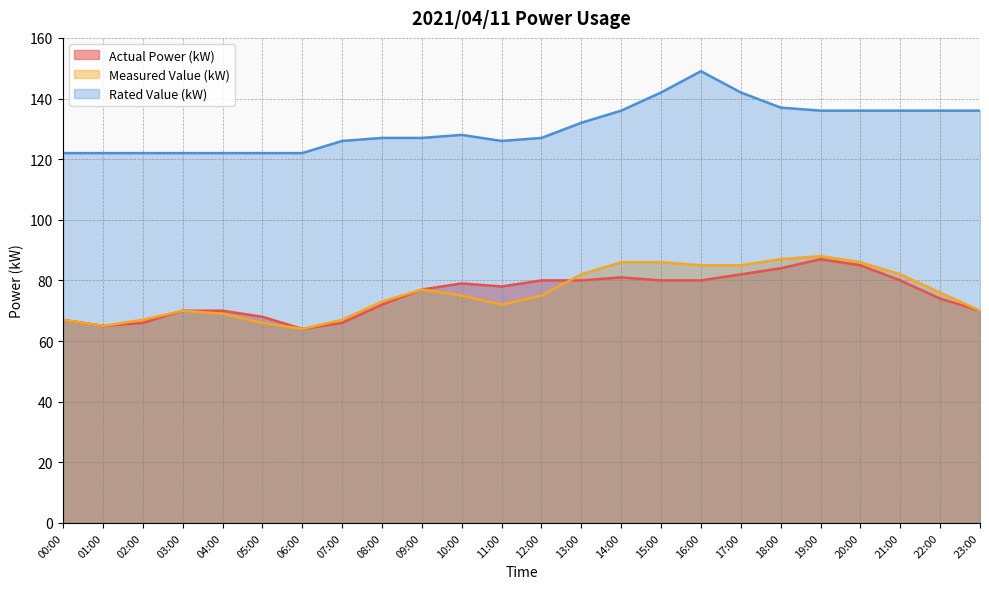

Between 00:00 and 23:00, which series saw the biggest shift?

Rated Value (kW)